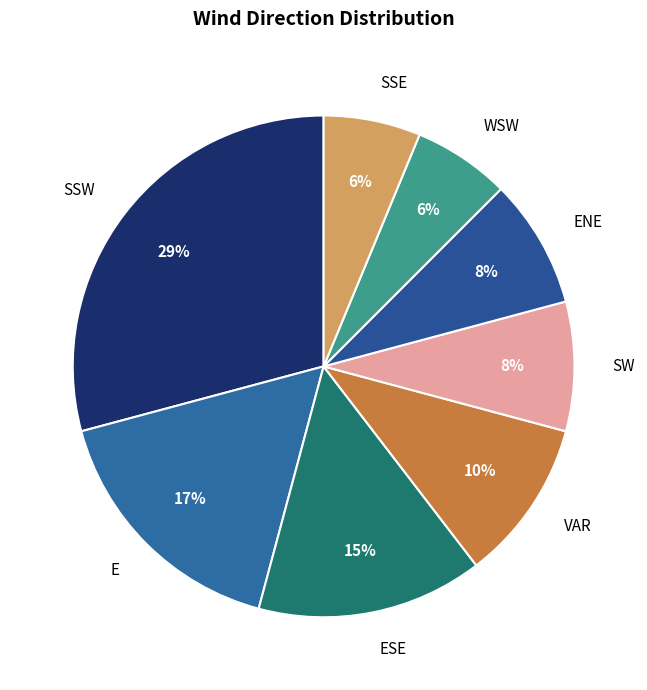

Does SW account for over 50% of the chart?

No